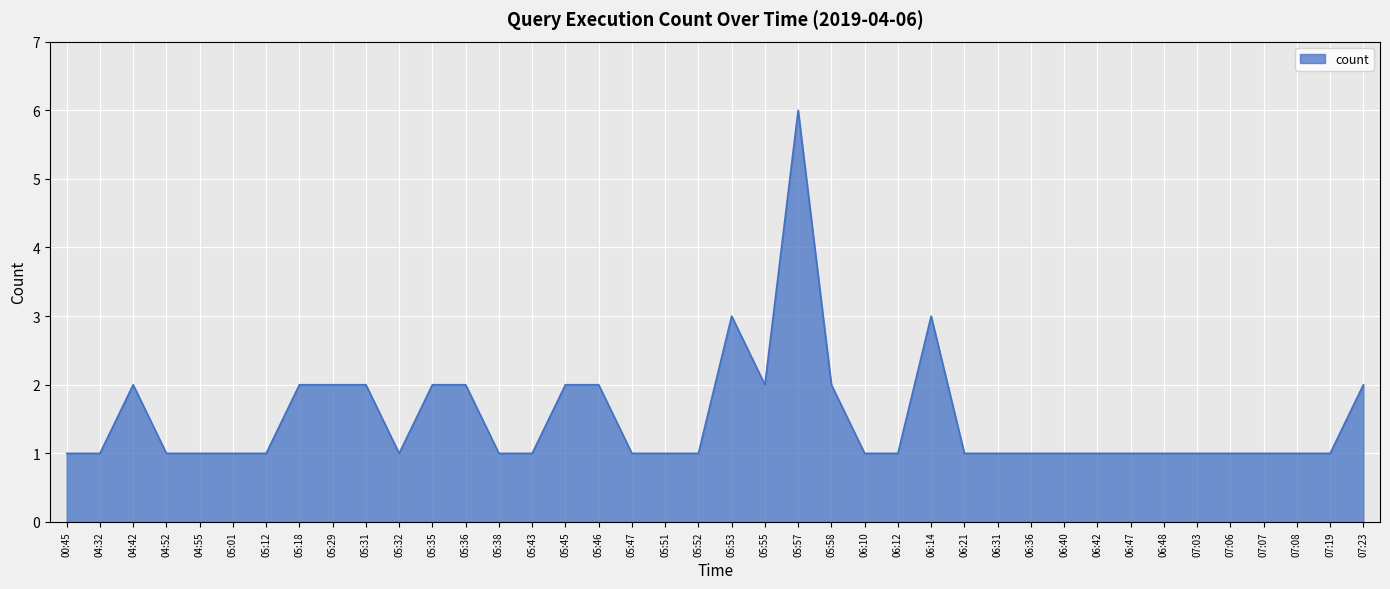

What position from the left is 04:55?

5